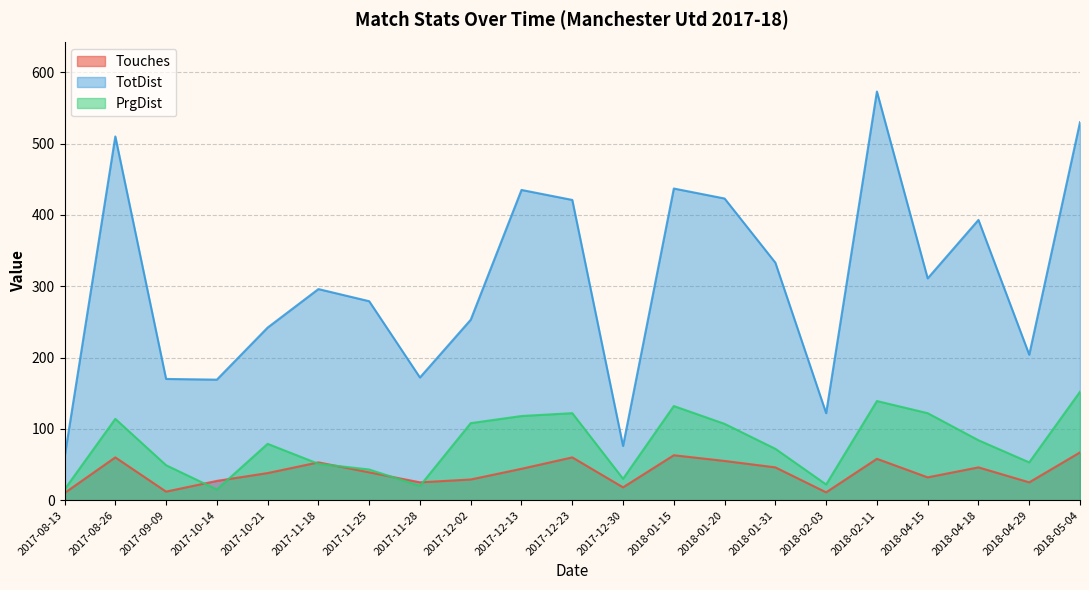

What is the label of the 1st point from the right?

2018-05-04